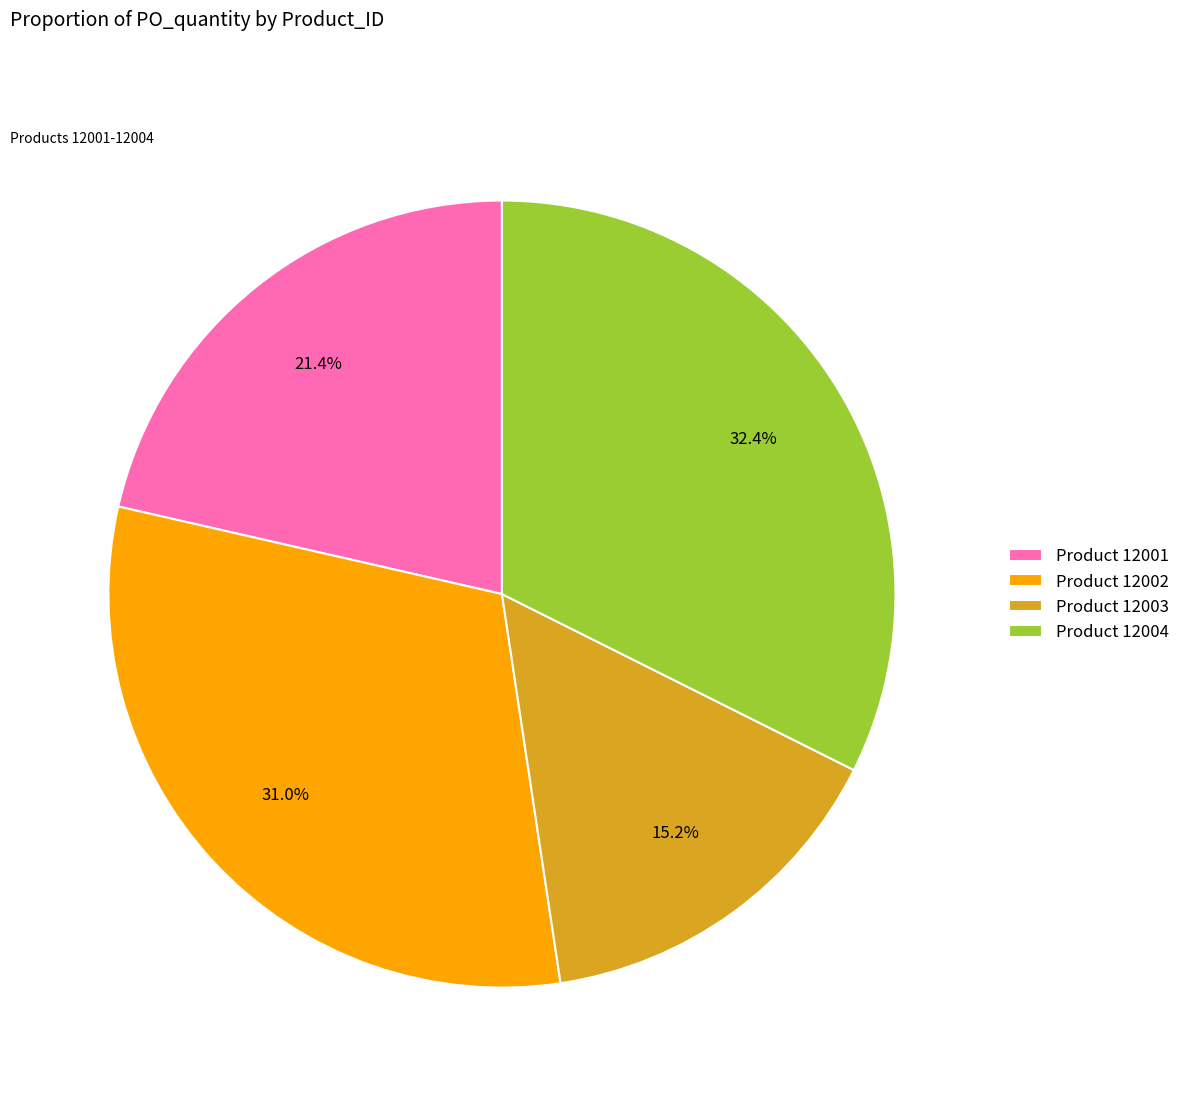

Which has a higher value, Product 12004 or Product 12002?

Product 12004